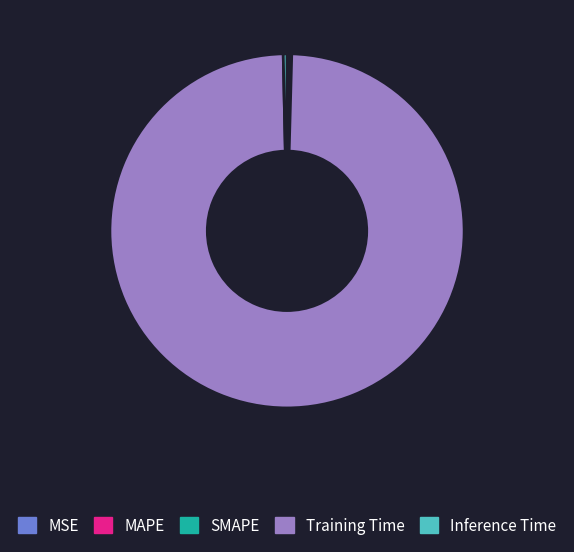

What is the majority slice?

Training Time